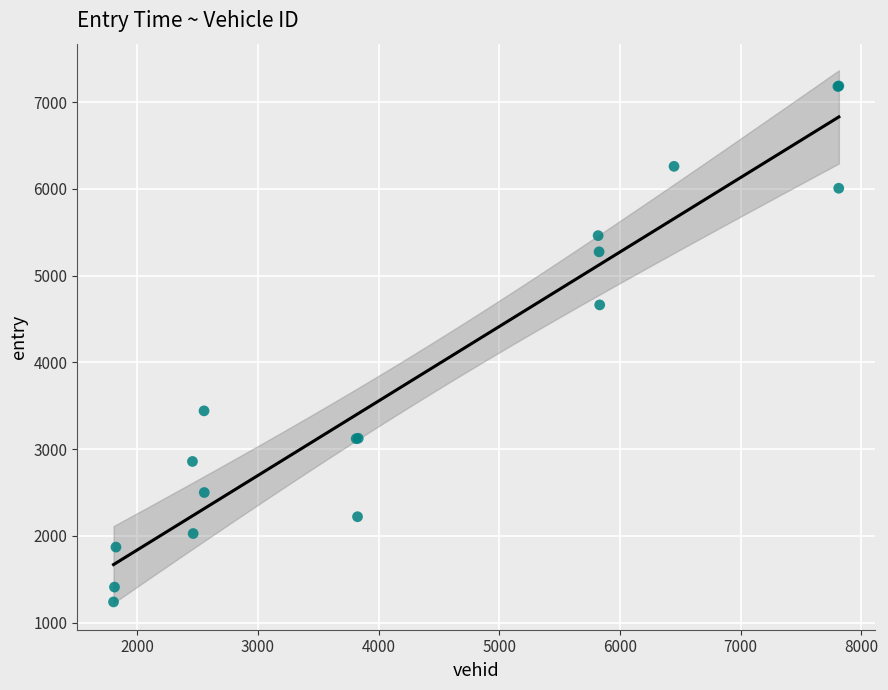

What Y value in the scatter plot is closest to 4213?

4663.2